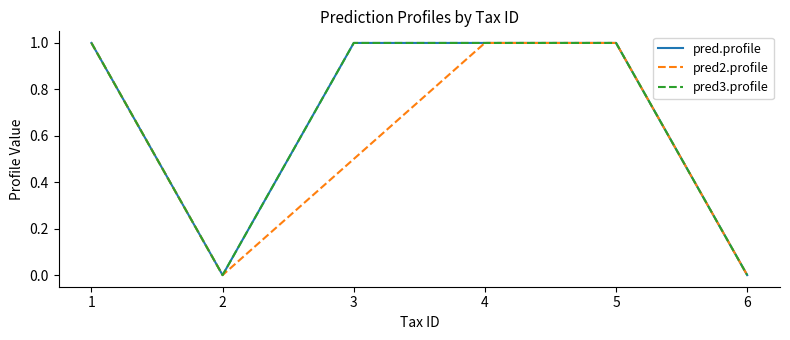

Does the chart display data point markers on the line(s)?

No